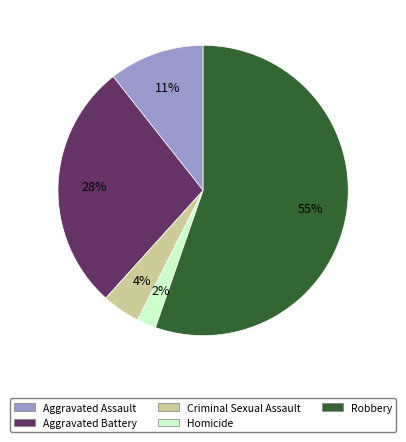

How many slices are in this pie chart?

5